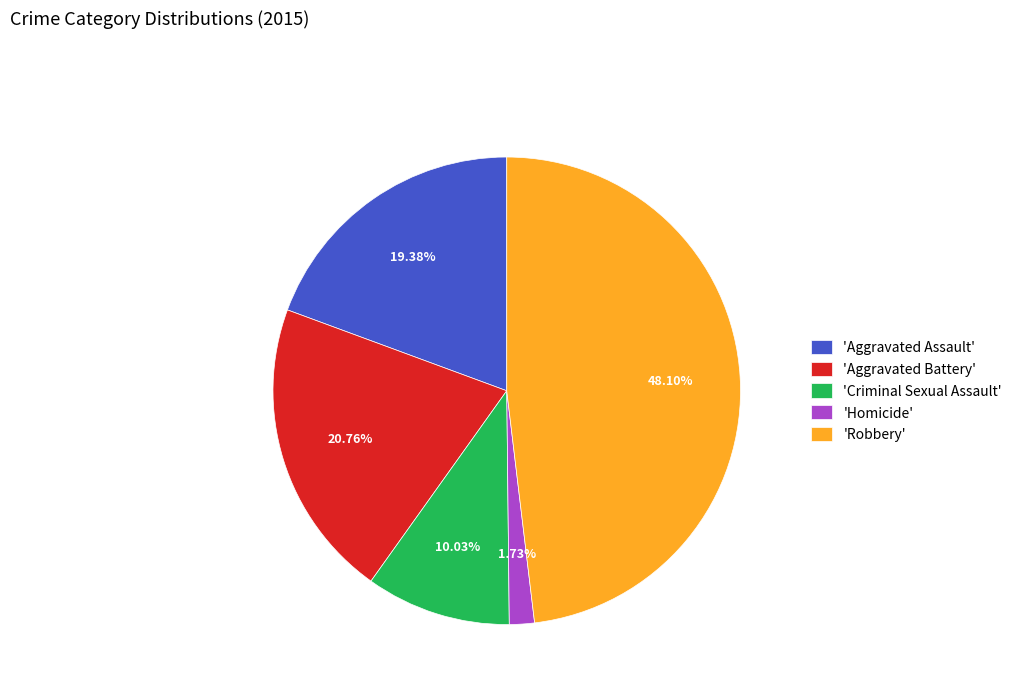

Rank the categories by value from highest to lowest.

'Robbery', 'Aggravated Battery', 'Aggravated Assault', 'Criminal Sexual Assault', 'Homicide'